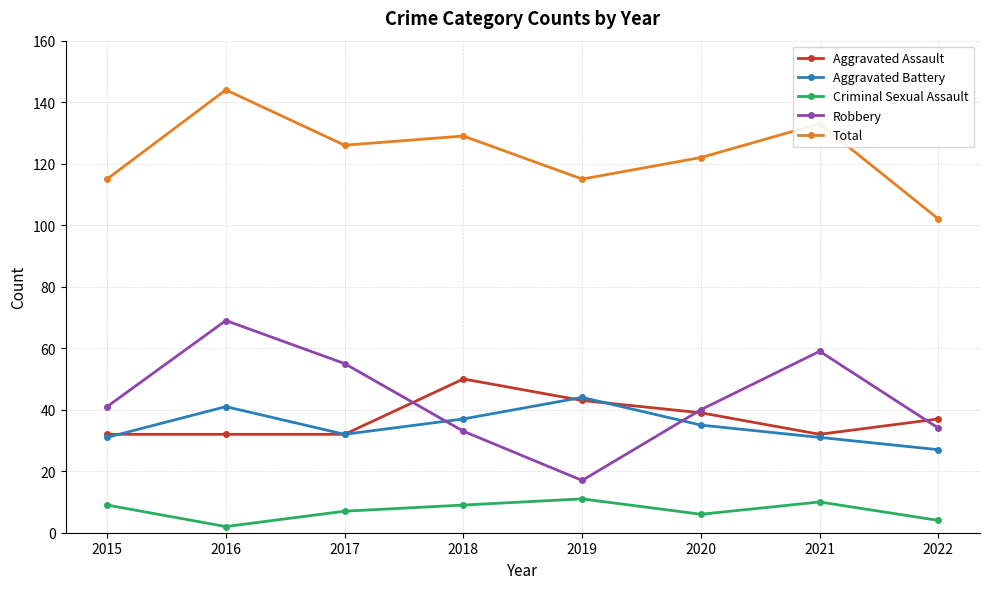

What is the difference between the Robbery values at 2019 and 2018?

16